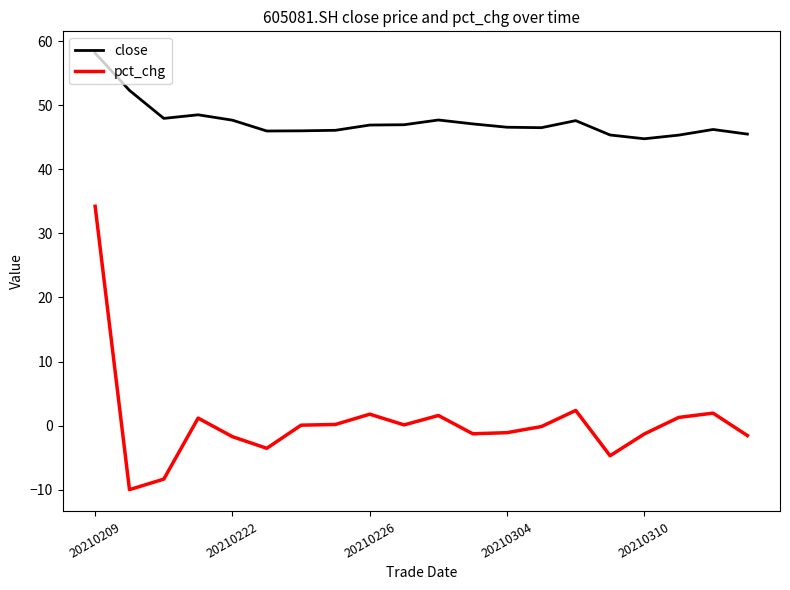

True or false: close and pct_chg cross at least once.

False